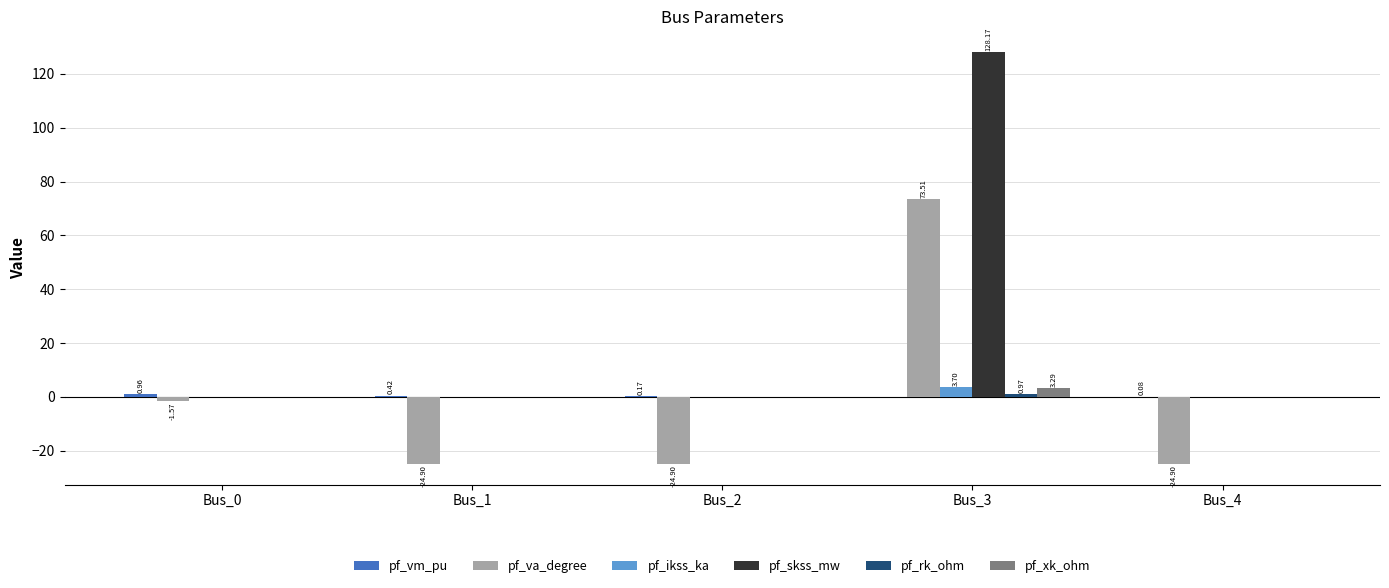

What is the sum of all pf_ikss_ka values?

3.7